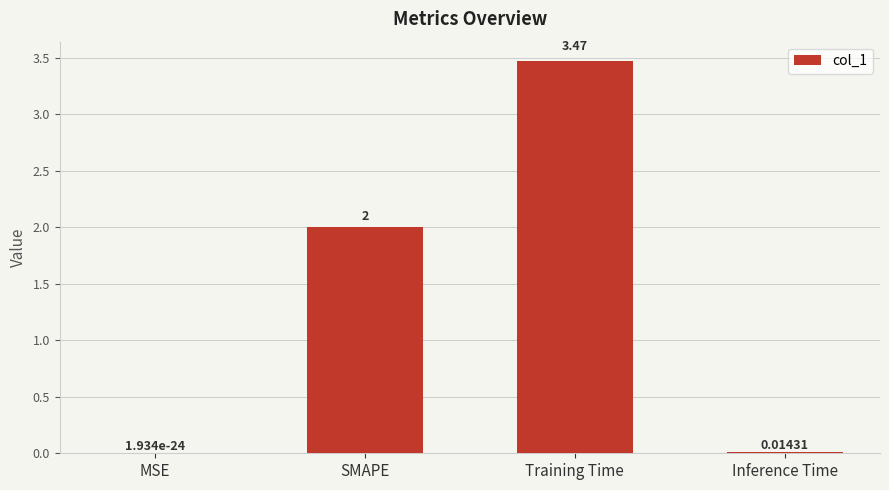

At which label is the value closest to 1?

Inference Time